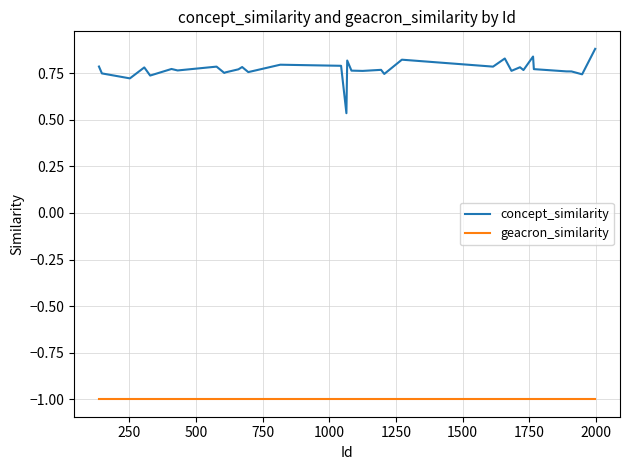

What is the lowest value of the geacron_similarity series?

-1.0